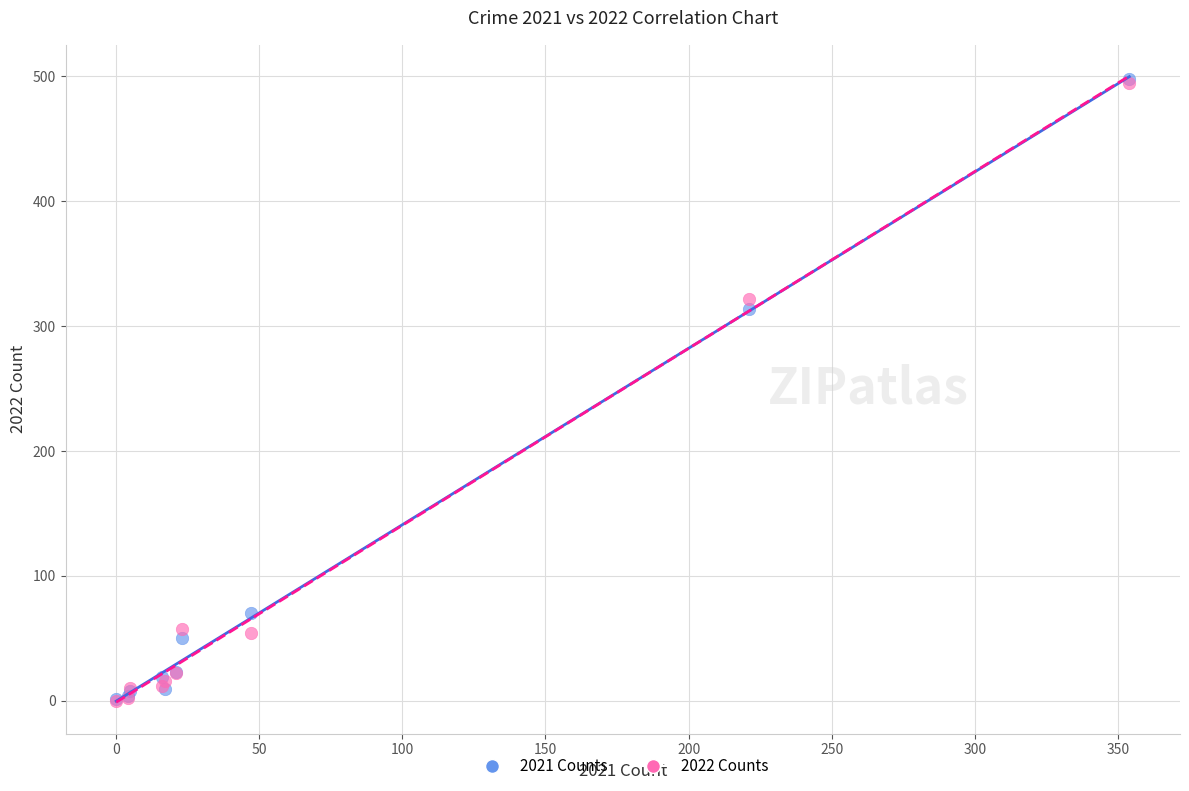

Across all series, what Y value is closest to 249?

314